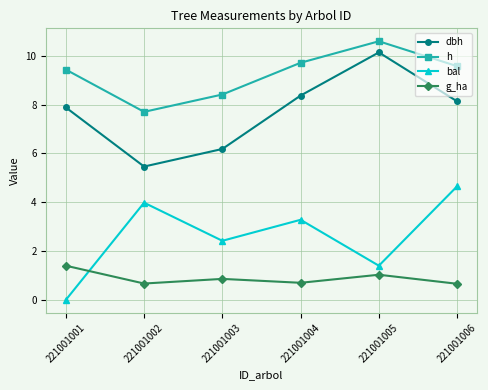

Rank the series by their maximum value, from highest to lowest.

h, dbh, bal, g_ha